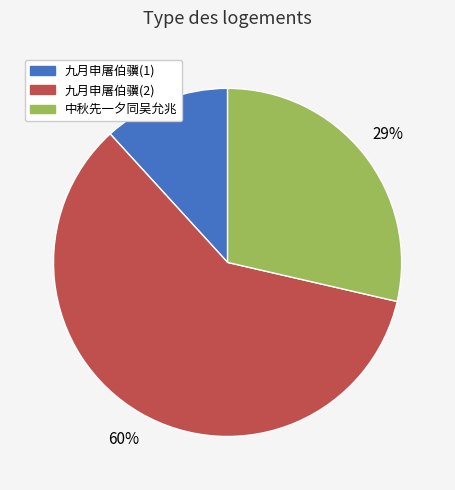

Do 九月申屠伯骥(1) and 九月申屠伯骥(2) together represent more than half of the pie?

Yes